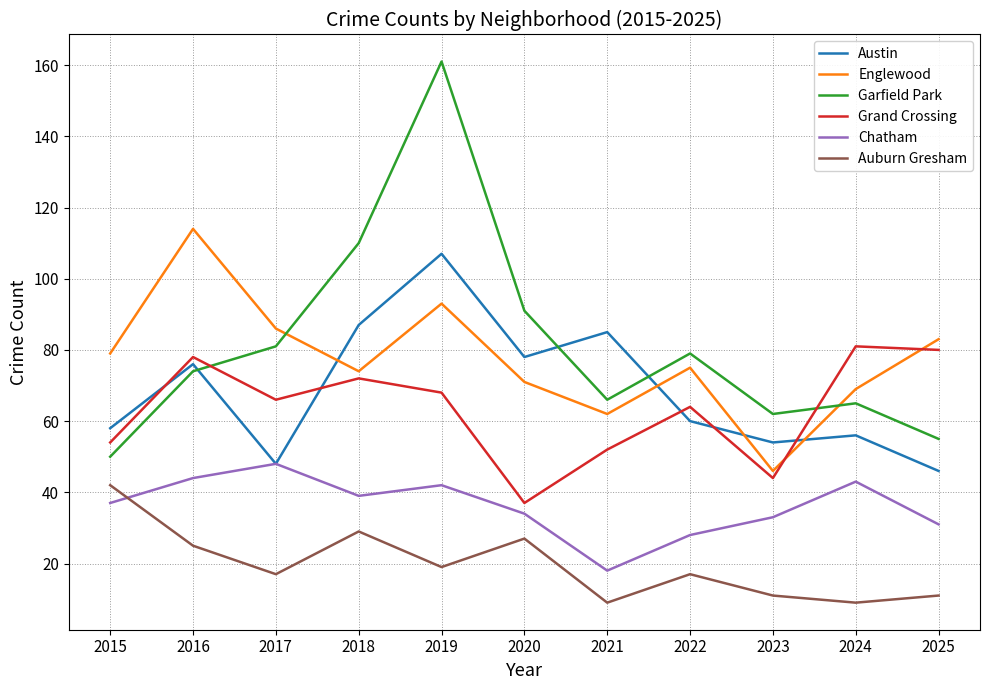

How many lines are shown in the chart?

6